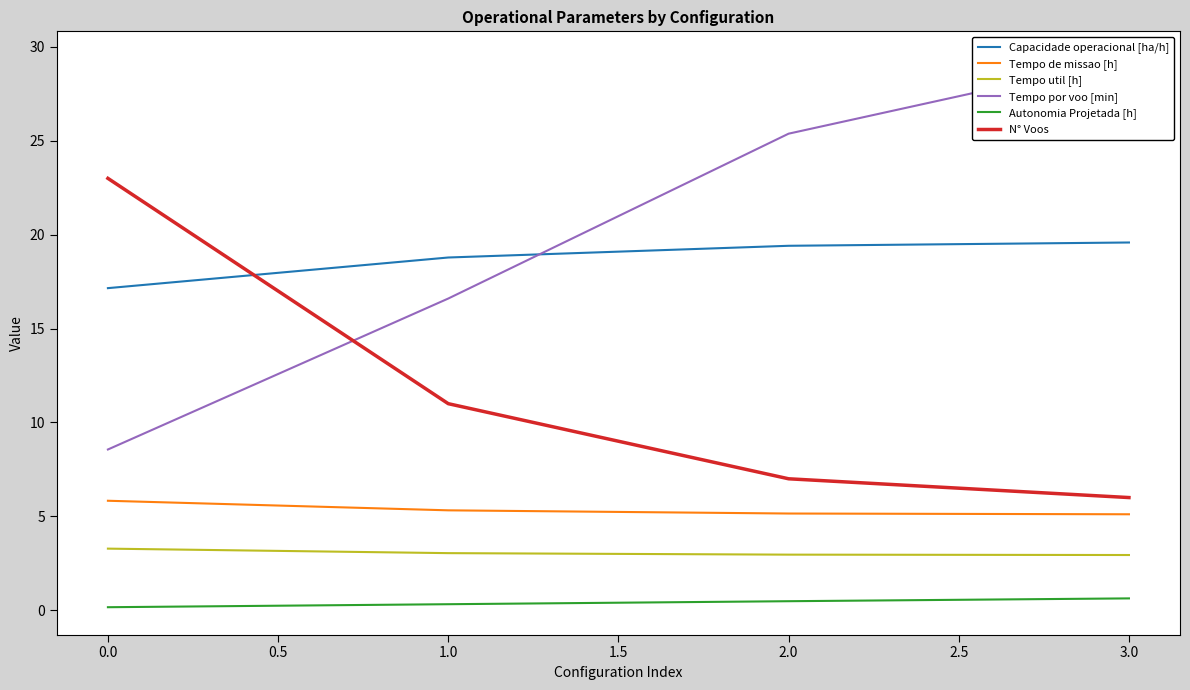

What is the value of the Tempo util [h] point at the 4th from the left?

2.9